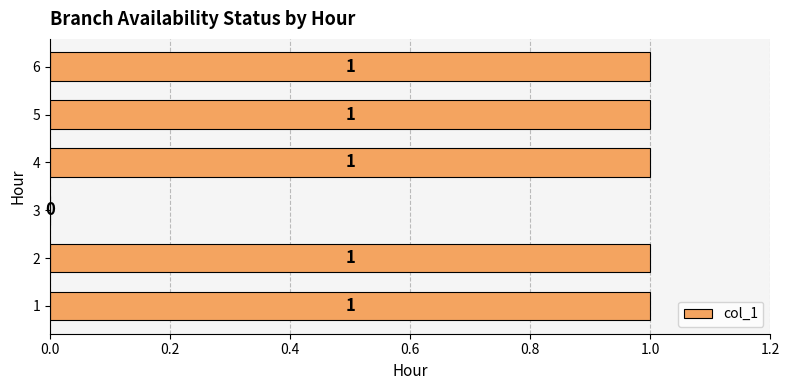

What is the average value?

1